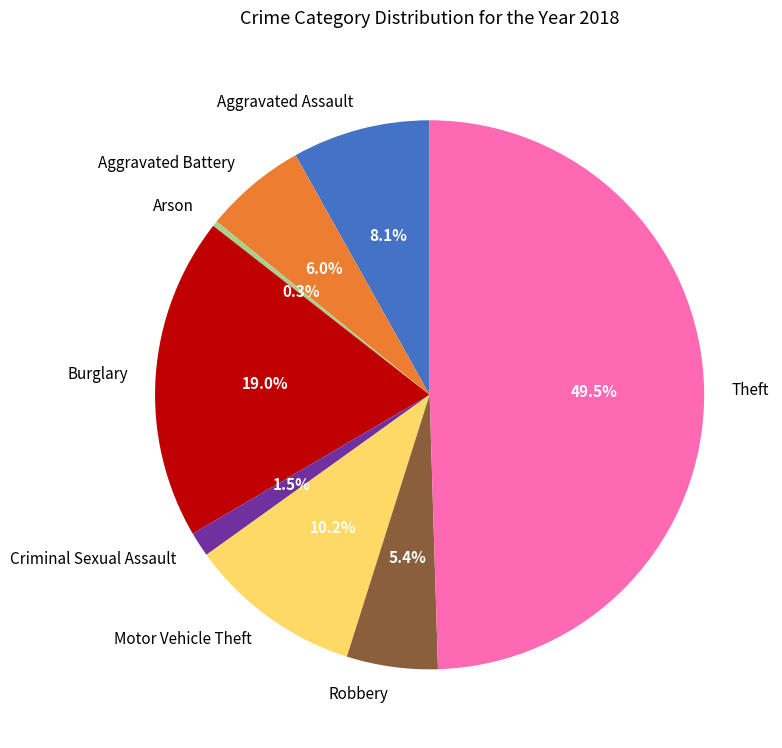

Do Motor Vehicle Theft and Theft together represent more than half of the pie?

Yes